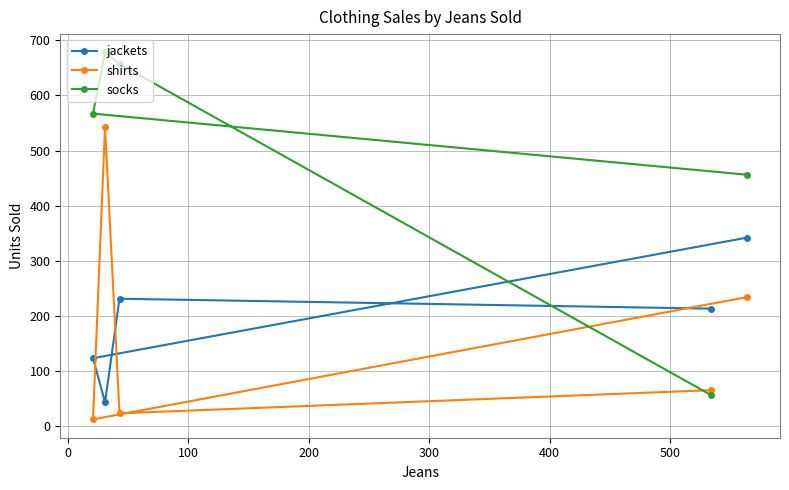

What are all the series names shown in the legend?

jackets, shirts, socks